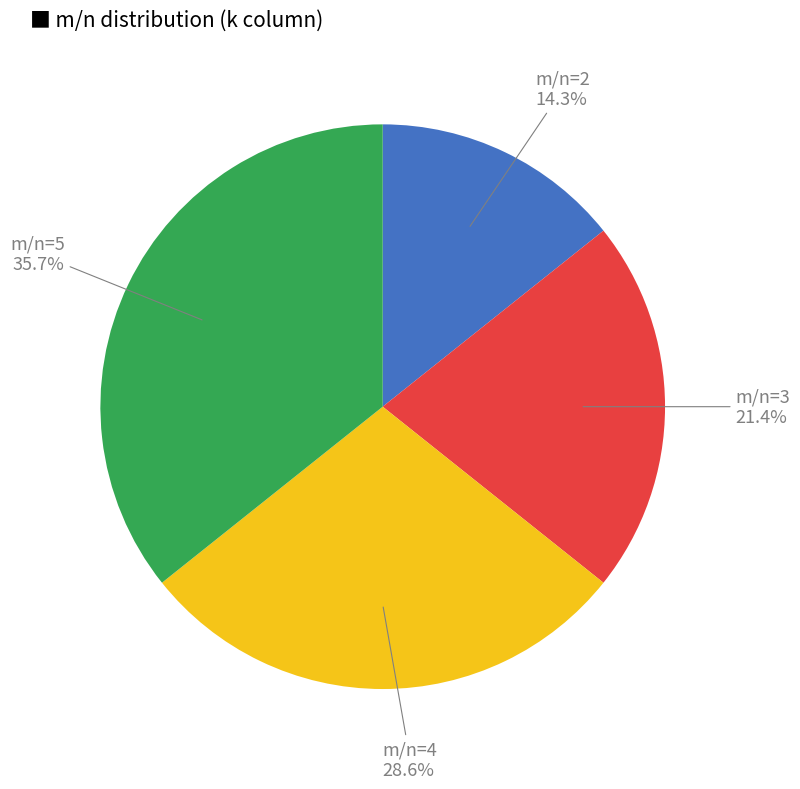

Does any single category account for the majority?

No